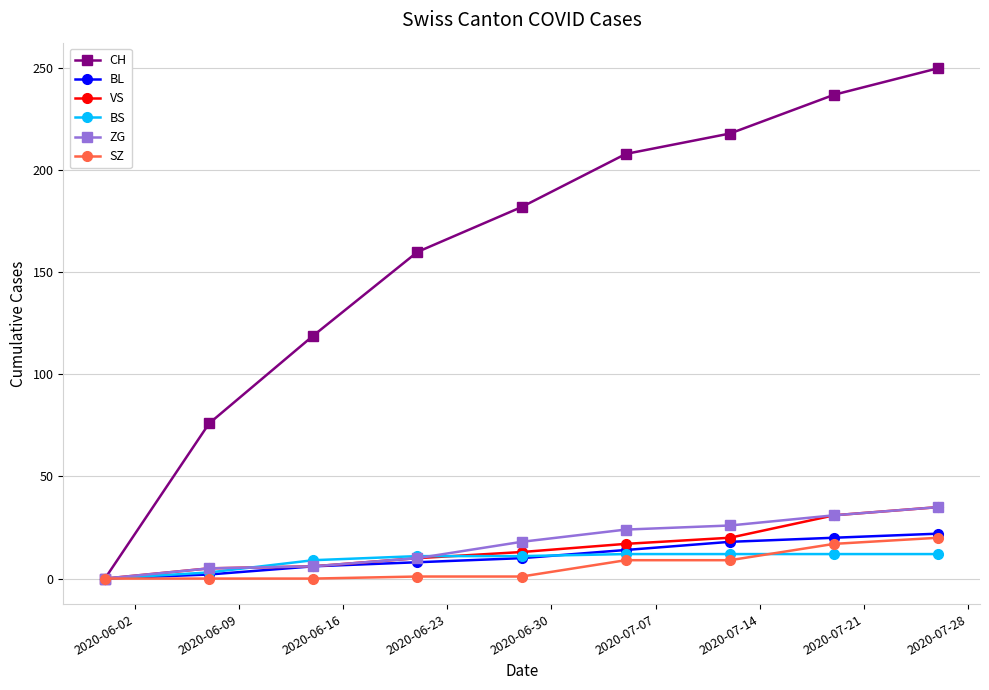

What is the maximum value for VS?

35